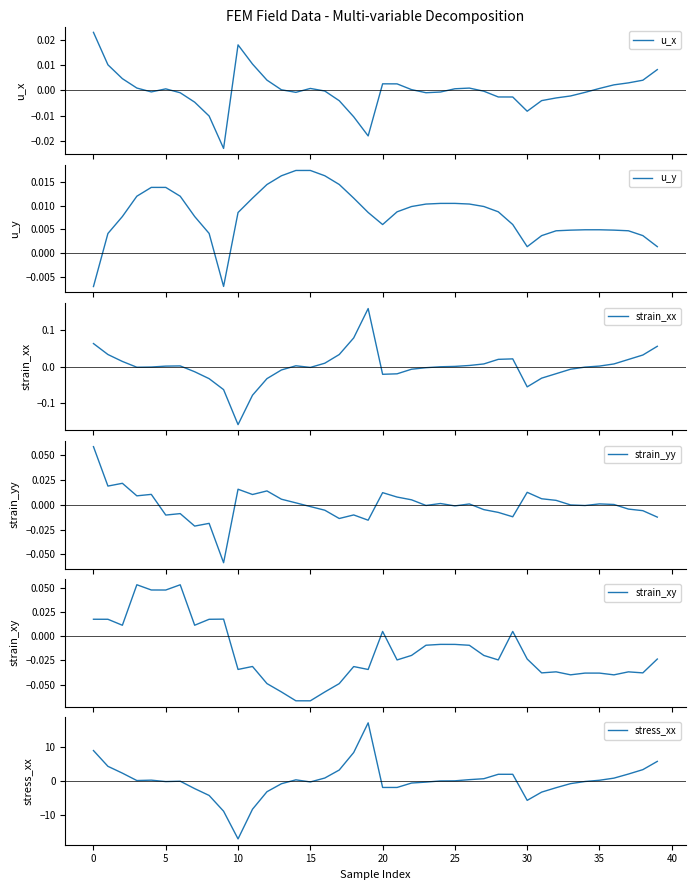

Does the chart have visible grid lines?

No